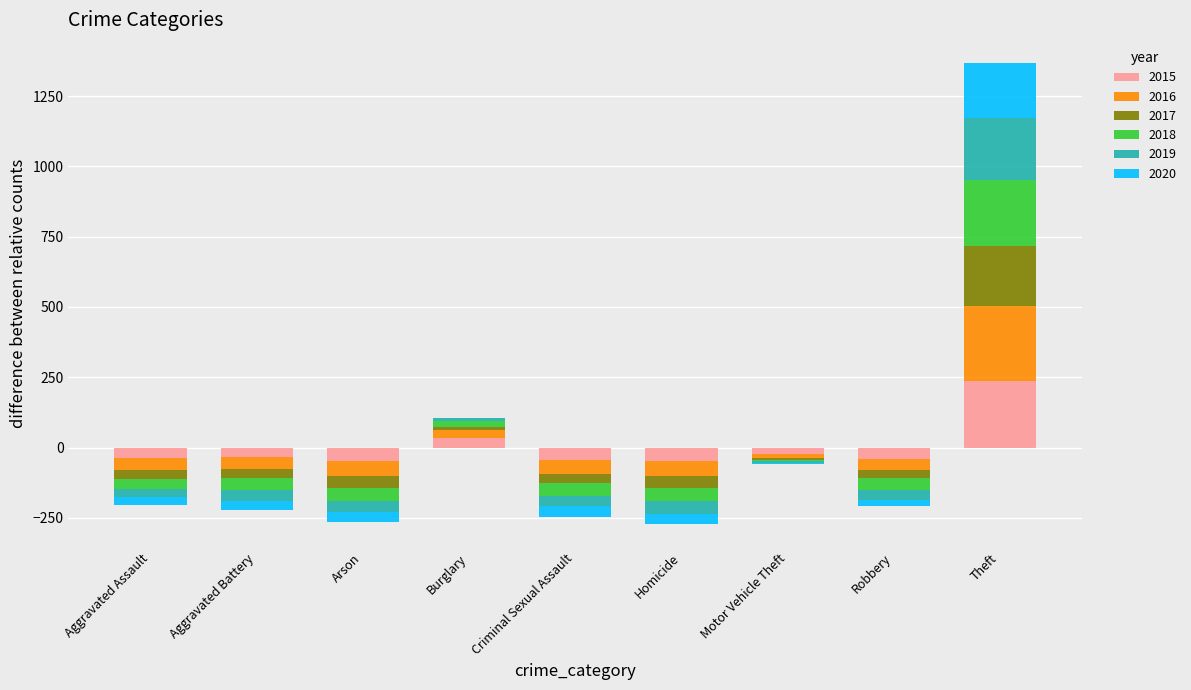

Which series has the largest total across all categories?

2016